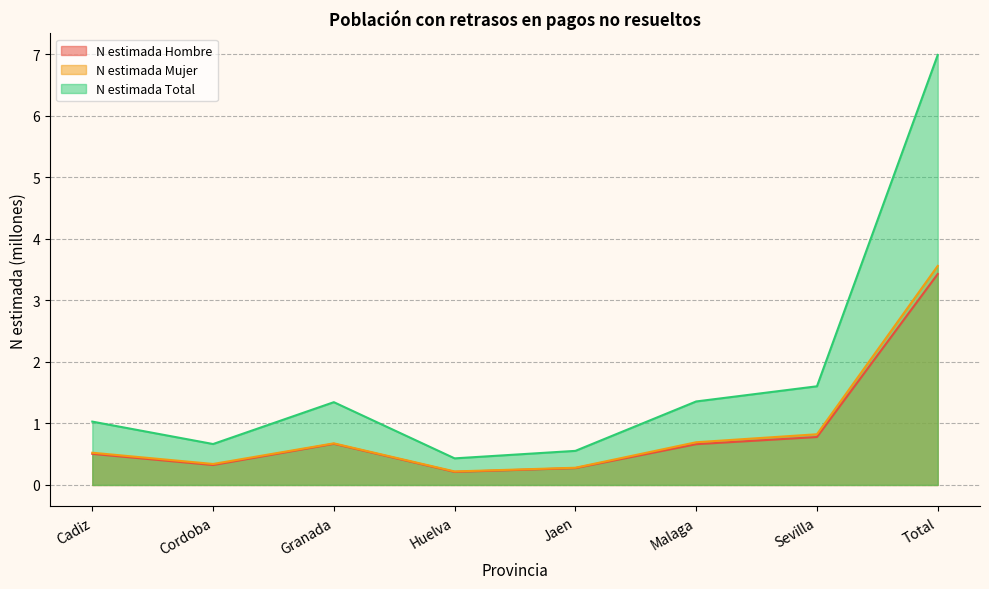

Between Cordoba and Malaga, which is larger?

Malaga